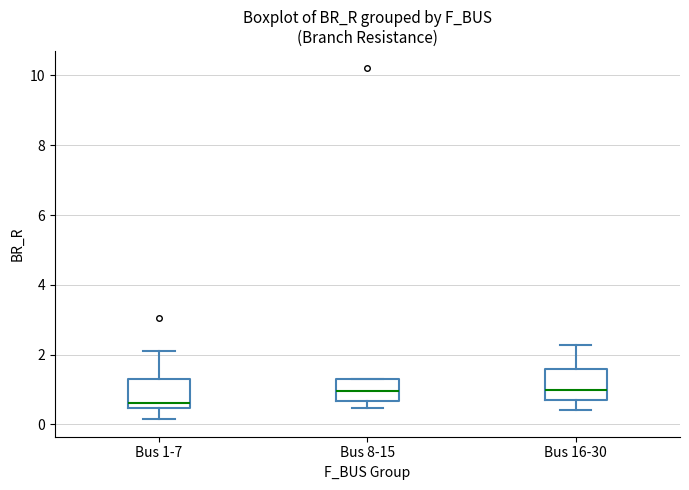

Reading left to right, transcribe this box plot: for each box, give where its median line is, the range the box spans, and where its two whiskers end, as read against the y-axis. The values are not printed on the chart, so give them approximately, as read against the axis.

Bus 1-7: median 0.6, box 0.4 to 1.4, whiskers 0.2 to 2.2
Bus 8-15: median 1.0, box 0.6 to 1.4, whiskers 0.4 to 1.4
Bus 16-30: median 1.0, box 0.6 to 1.6, whiskers 0.4 to 2.2